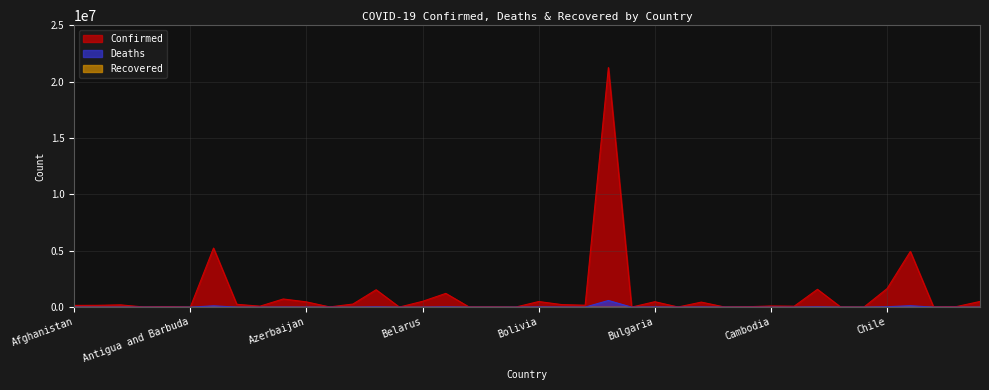

What is the sum of the Deaths values at Colombia and Belarus?

129899